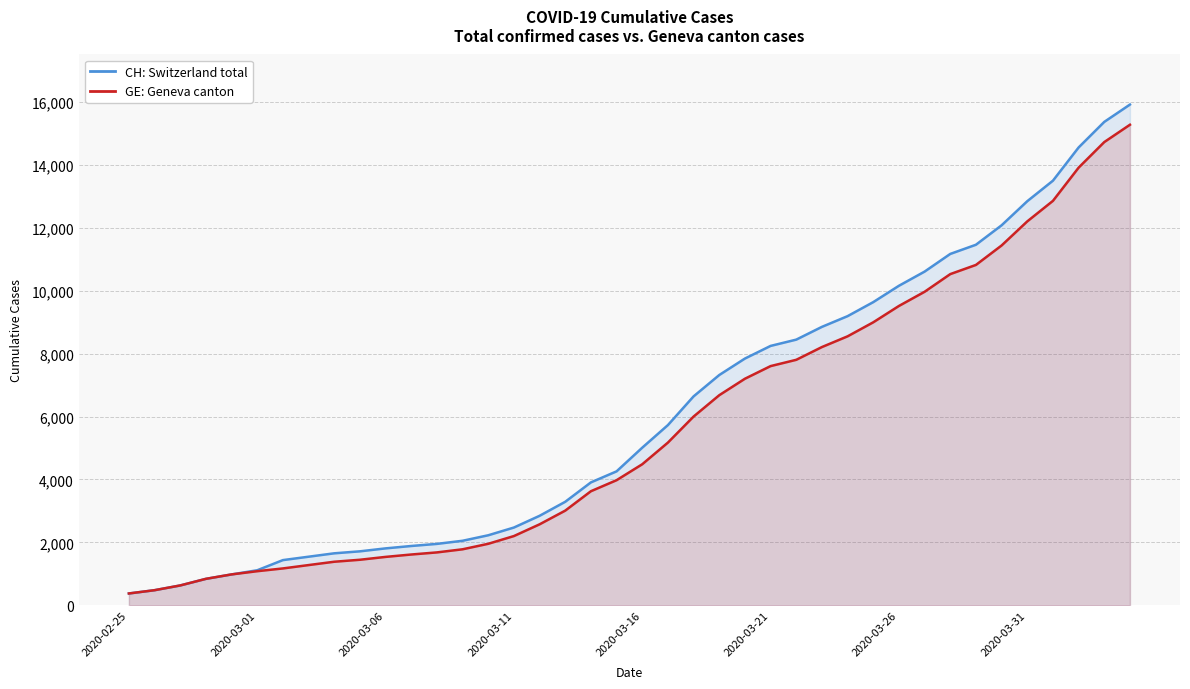

At which category is the sum across all series the highest?

39